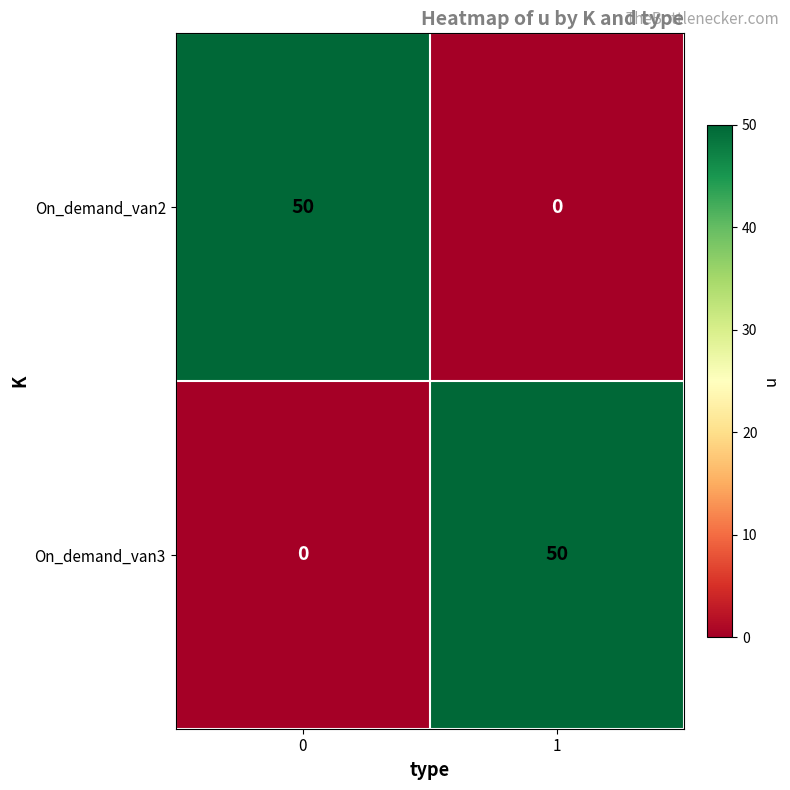

Reading left to right, what are all the values shown in this chart?

On_demand_van2: 50	0
On_demand_van3: 0	50